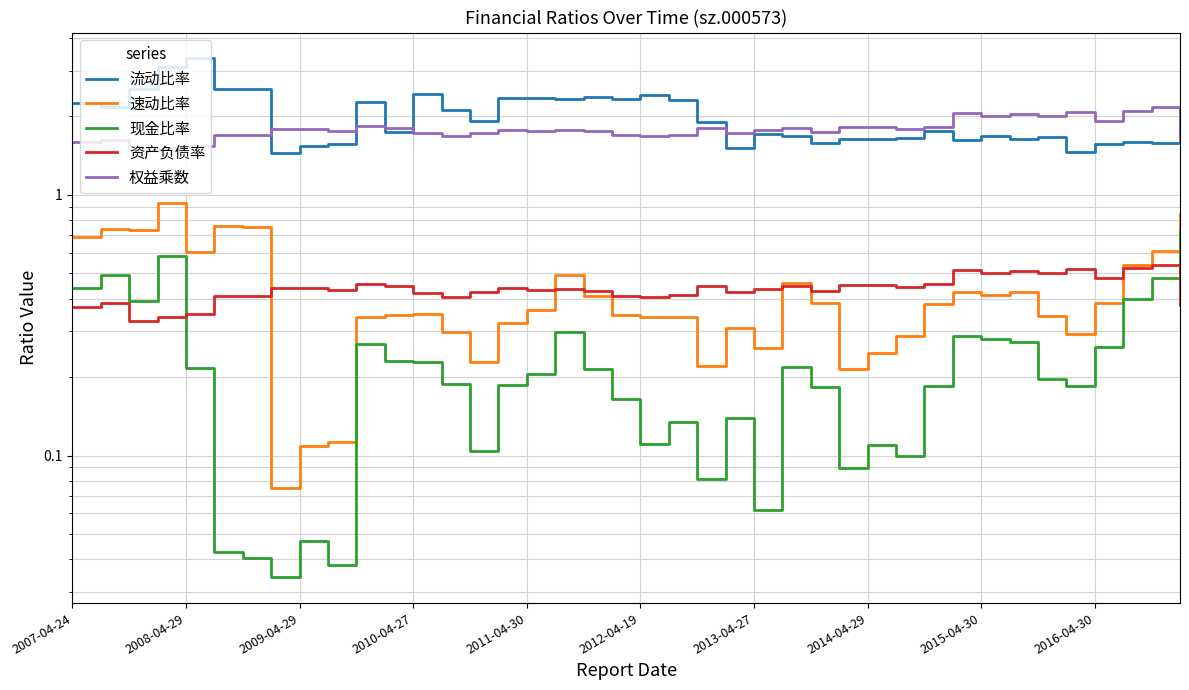

Count the number of categories in the chart.

40